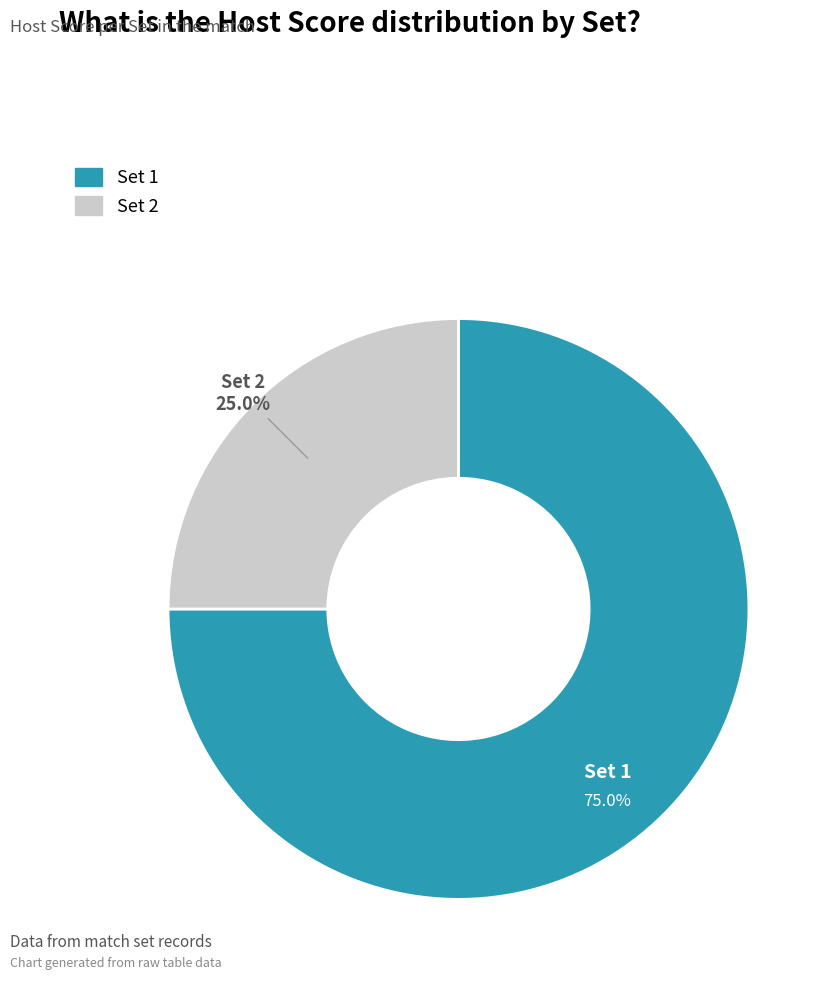

Which slice is the smallest?

Set 2